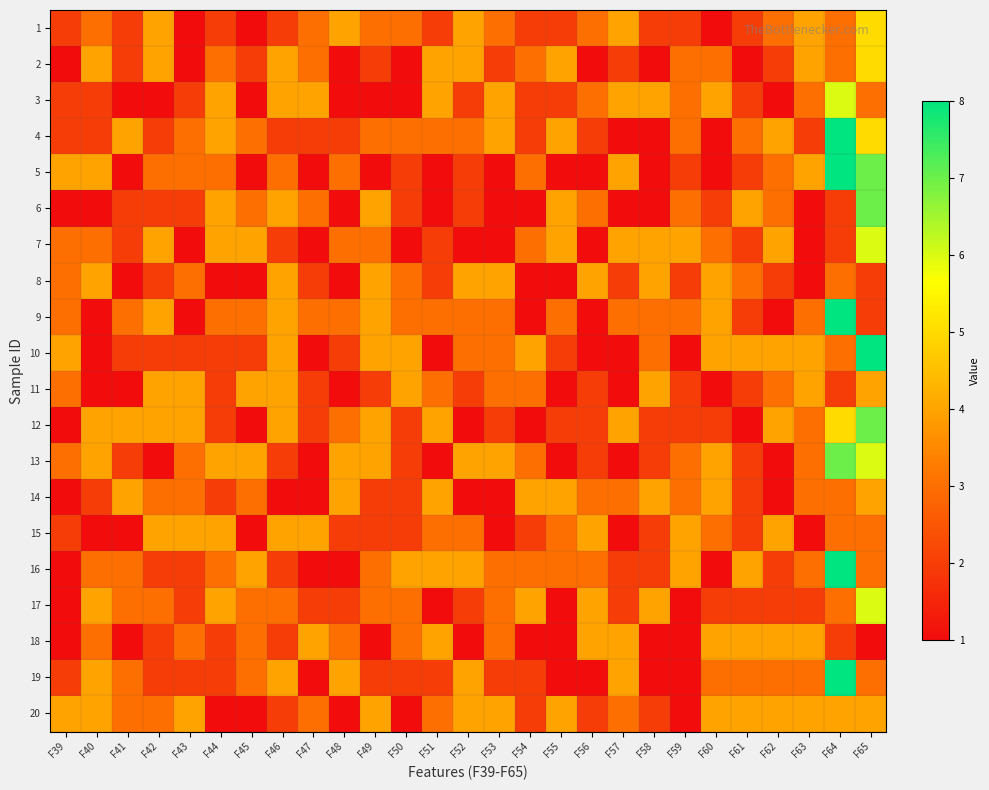

Between F62 and F63, which is larger?

F63